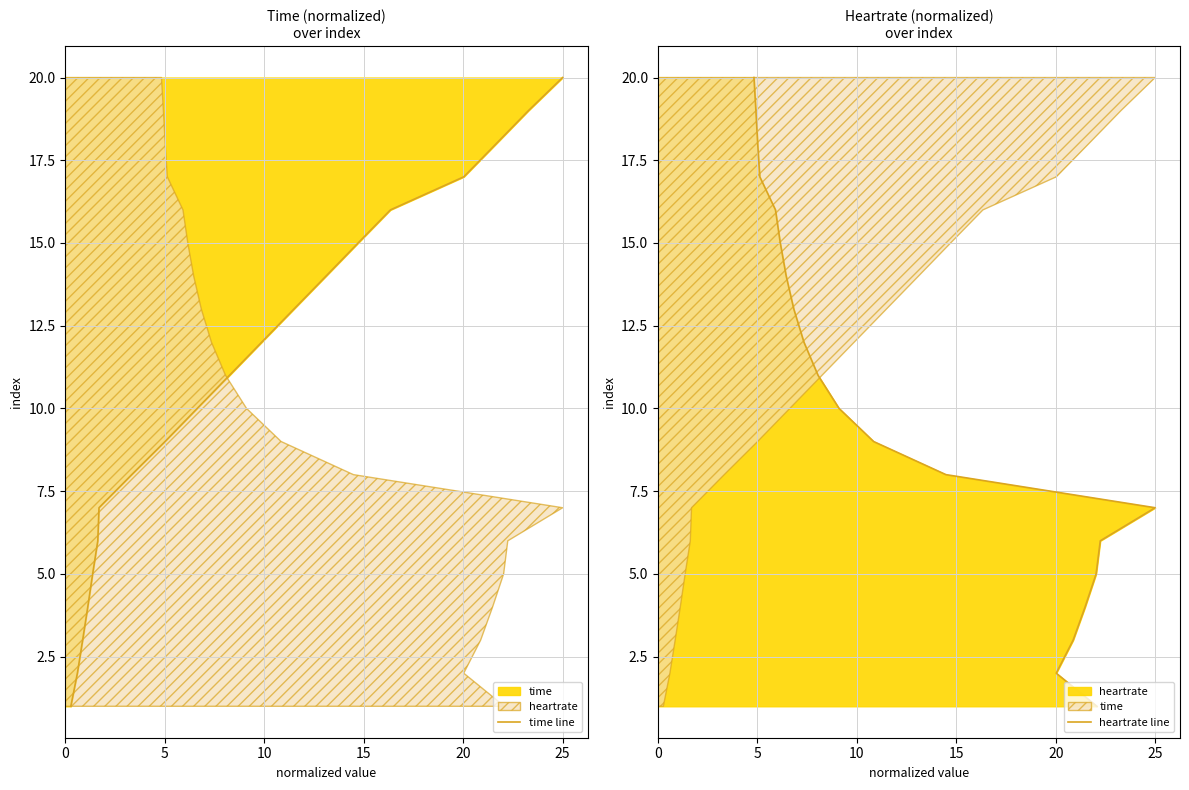

What is the difference between the heartrate line values at 10 and 0?

10